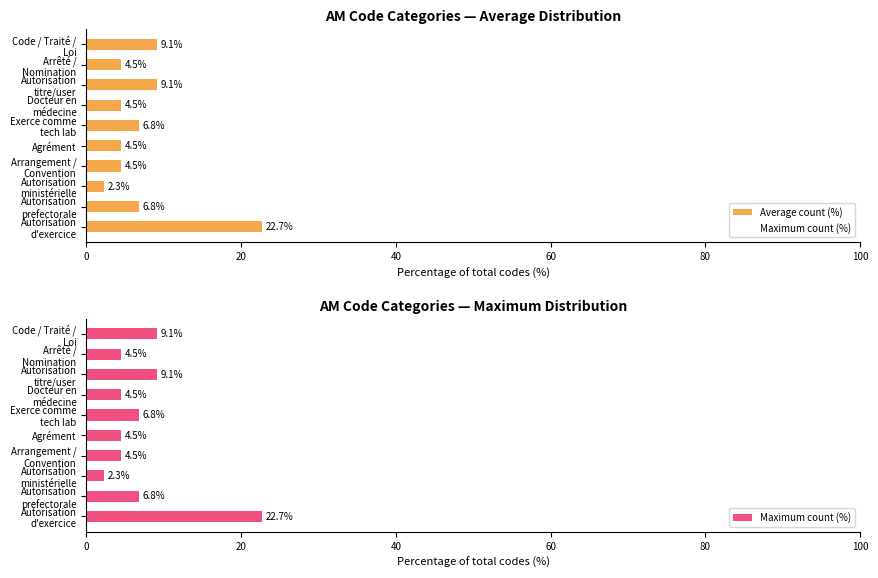

What is the difference between the maximum and minimum values in the Average count (%) series?

20.4